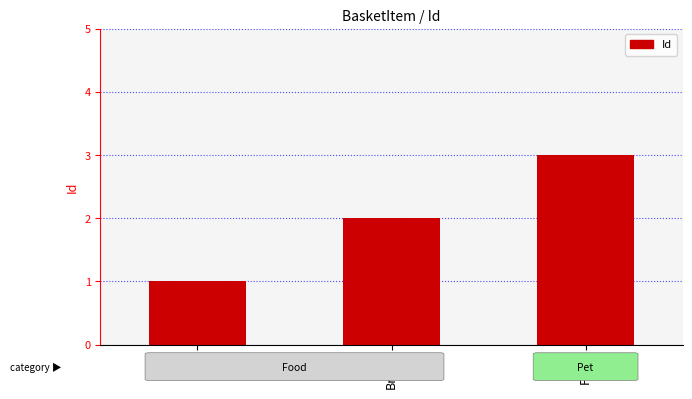

Which has a higher value, Food or Milk?

Food